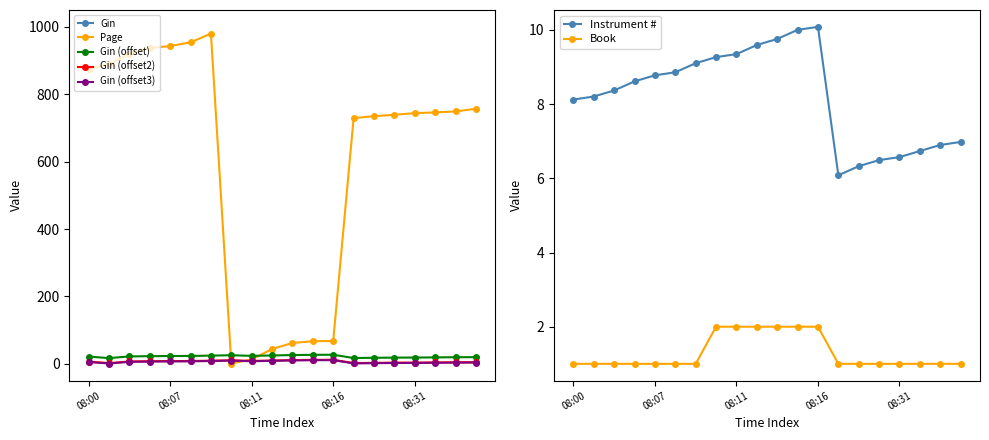

Which series has the largest range (max minus min)?

Page